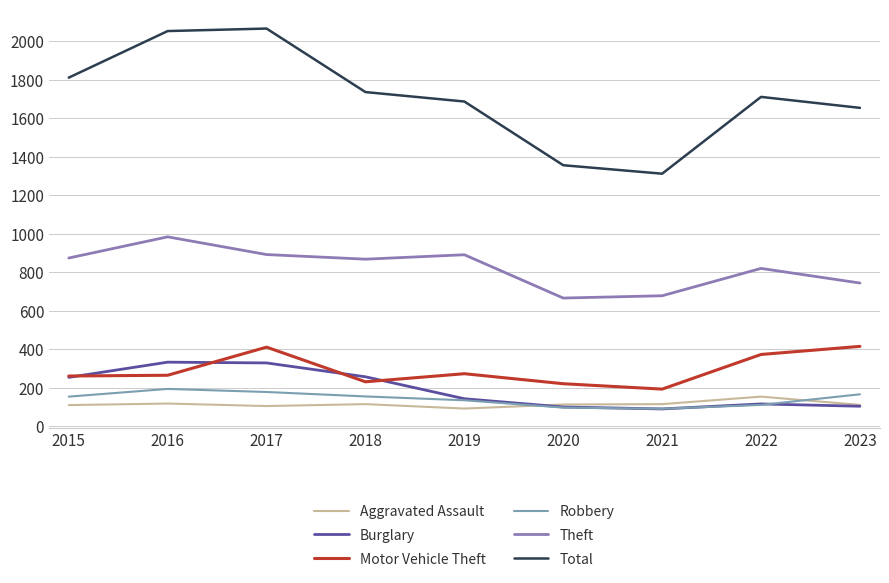

What is the difference between the maximum and minimum values in the Burglary series?

243